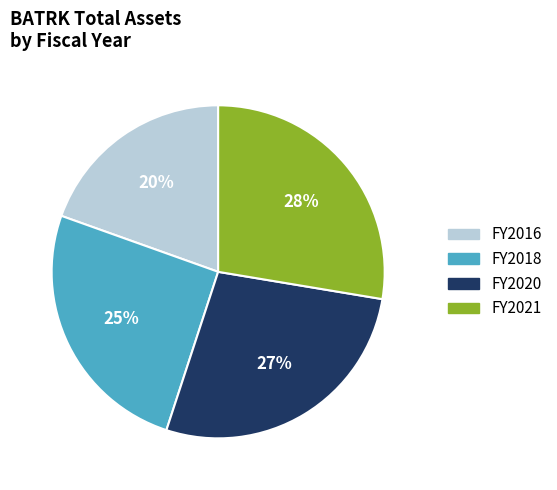

Is it true that FY2021 is 38% of the pie?

False